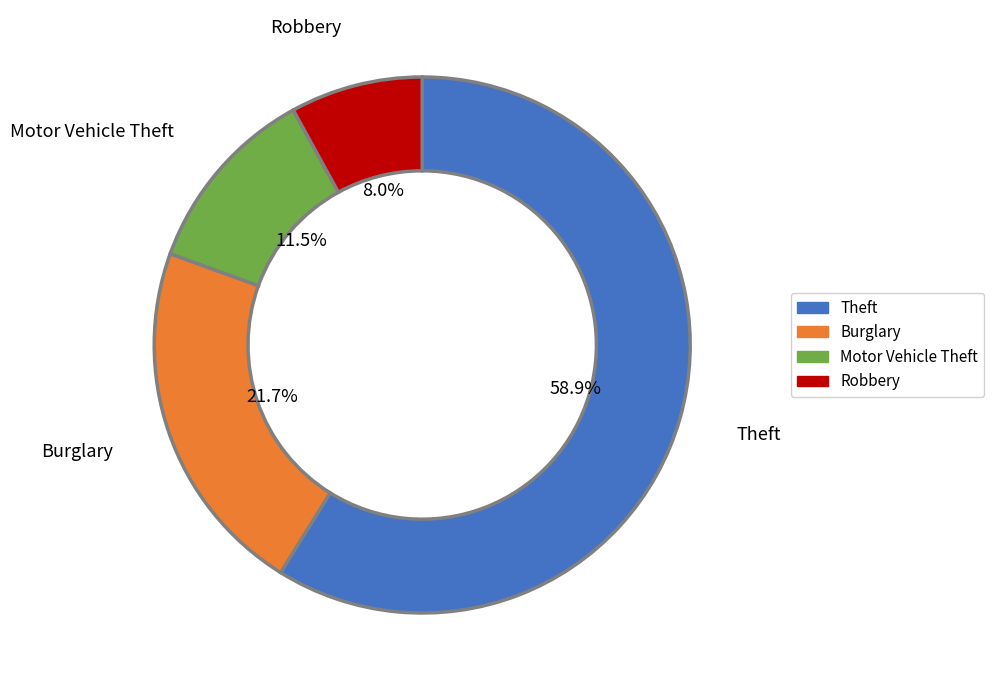

Is there any slice that represents more than half of the pie?

Yes